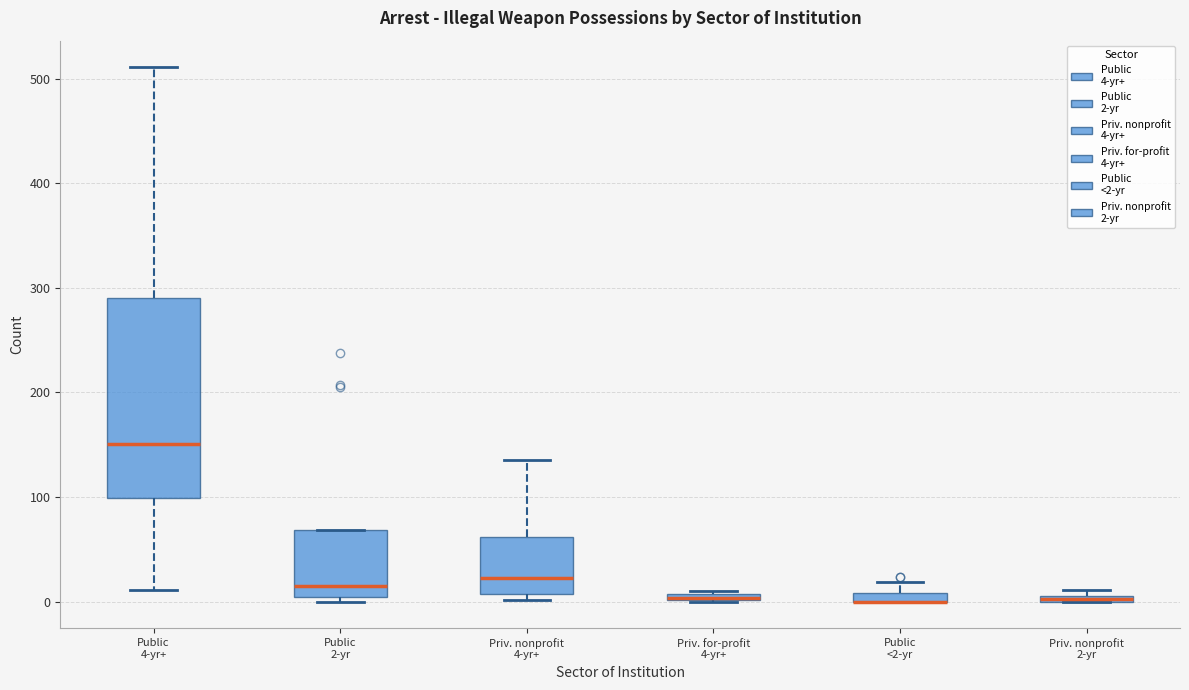

Comparing the boxes themselves (not the whiskers), which one is the tallest?

Public 4-yr+